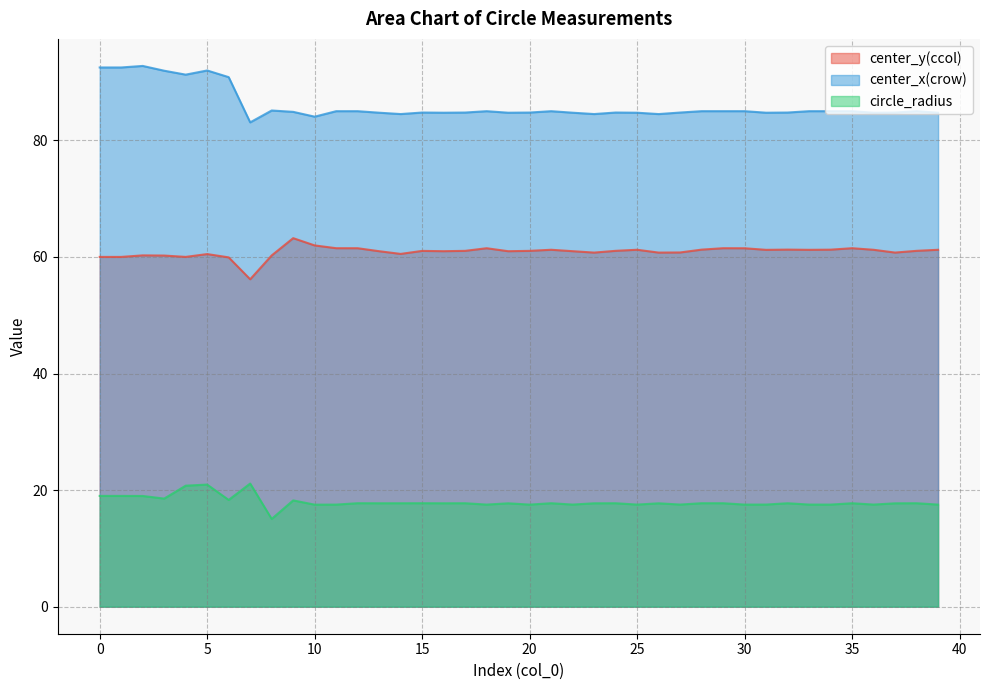

Read the center_x(crow) value at 7.

83.1